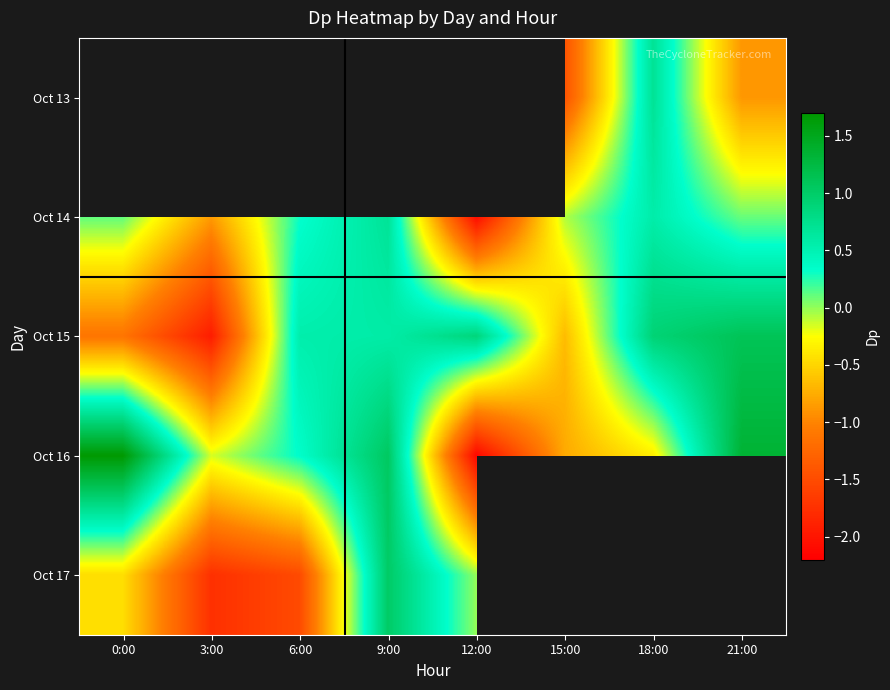

Rank the series at 12:00 from highest to lowest value.

Oct 13, Oct 15, Oct 17, Oct 14, Oct 16